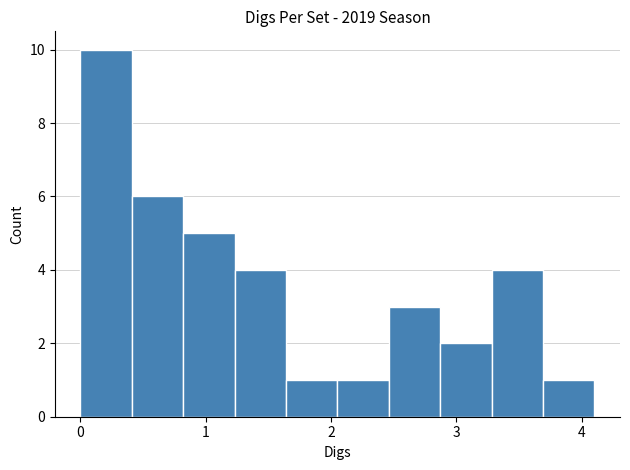

Reading left to right, transcribe this chart: for each bar, give the range it covers on the x-axis and its height. Neither the bar edges nor the heights are printed on the chart, so give them approximately, as read against the axes.

0.00 to 0.41: 10
0.41 to 0.82: 6
0.82 to 1.23: 5
1.23 to 1.64: 4
1.64 to 2.05: 1
2.05 to 2.46: 1
2.46 to 2.87: 3
2.87 to 3.28: 2
3.28 to 3.69: 4
3.69 to 4.10: 1